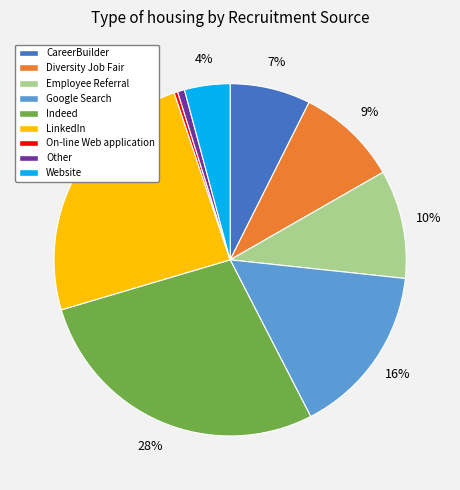

Combined, do LinkedIn and Other account for over 50%?

No